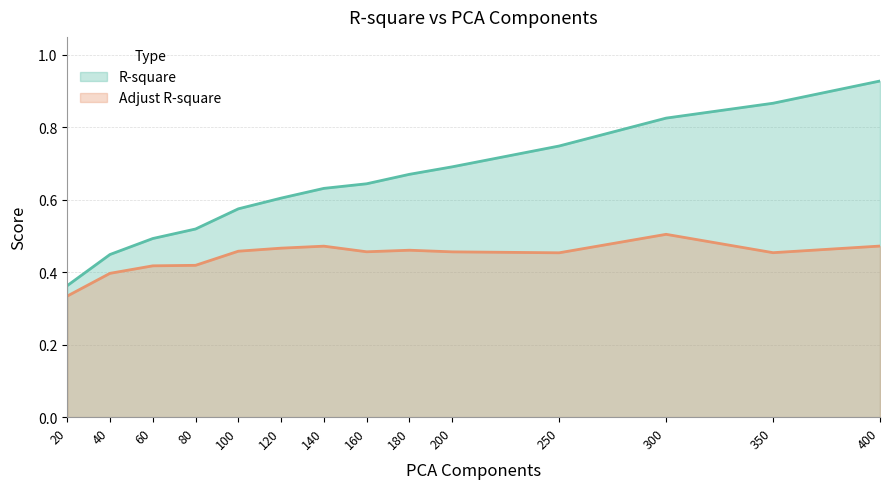

Which series has the widest spread of values?

R-square